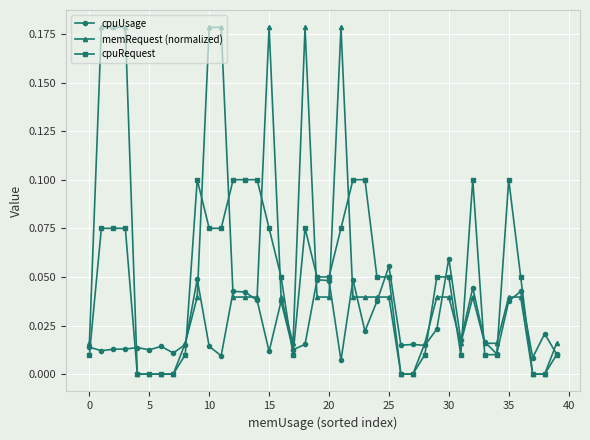

True or false: cpuRequest has more than 0 interior local peaks.

True